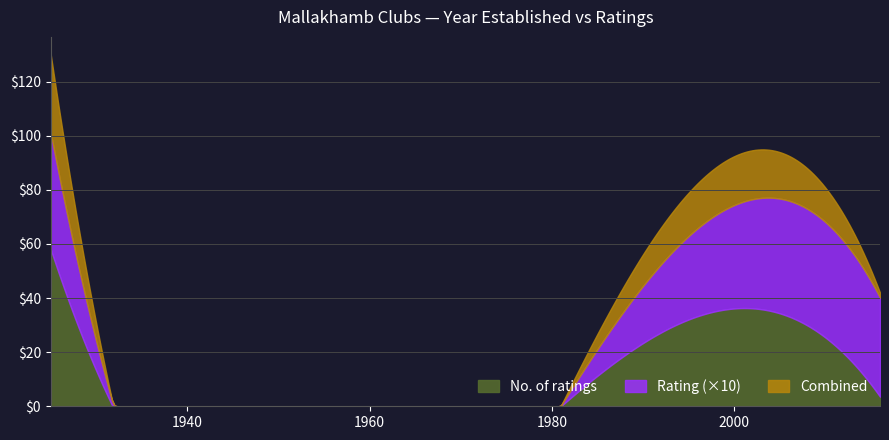

At which label does Rating reach its minimum?

1981